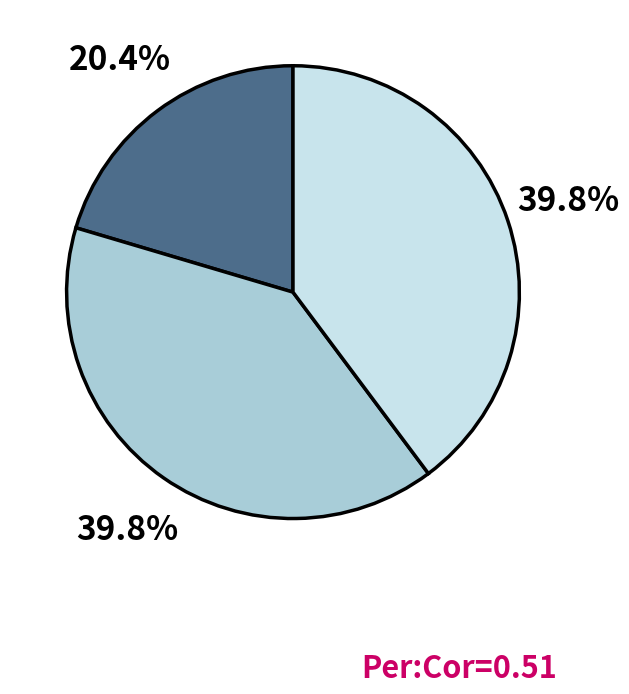

Is there any slice that represents more than half of the pie?

No